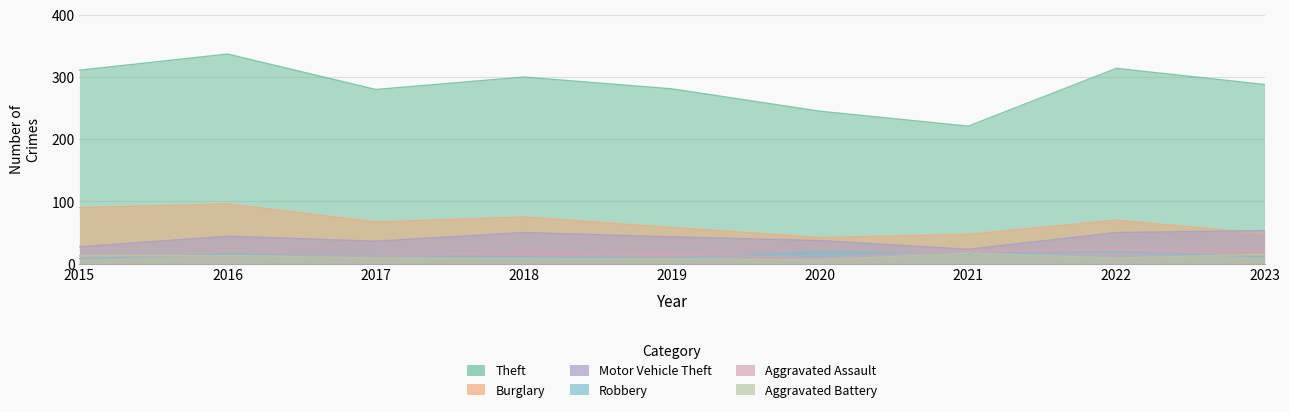

Reading right to left, extract all data points from this chart.

Theft: 2023=288	2022=314	2021=221	2020=245	2019=281	2018=300	2017=280	2016=337	2015=311
Burglary: 2023=48	2022=70	2021=47	2020=42	2019=58	2018=75	2017=67	2016=96	2015=90
Motor Vehicle Theft: 2023=53	2022=50	2021=23	2020=37	2019=43	2018=50	2017=36	2016=44	2015=27
Robbery: 2023=11	2022=19	2021=16	2020=19	2019=9	2018=11	2017=13	2016=15	2015=8
Aggravated Assault: 2023=21	2022=23	2021=21	2020=9	2019=16	2018=19	2017=12	2016=13	2015=12
Aggravated Battery: 2023=15	2022=9	2021=17	2020=6	2019=8	2018=8	2017=9	2016=13	2015=13